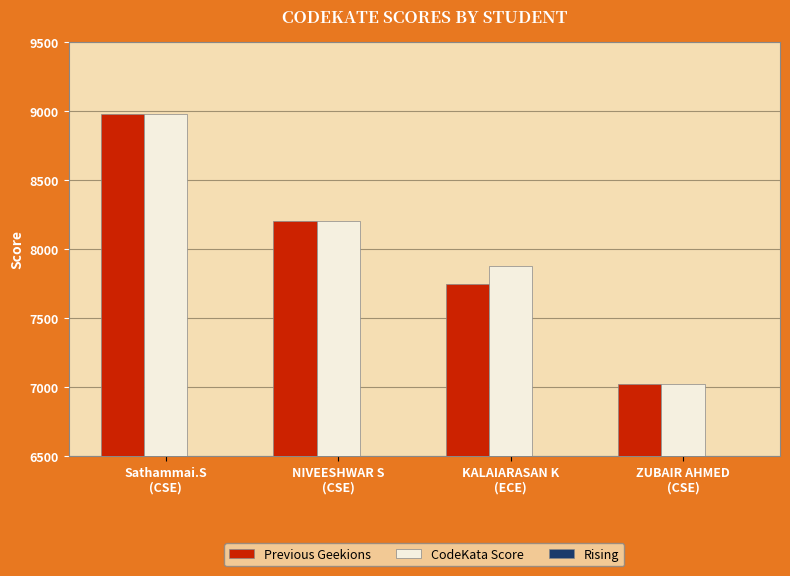

How many Previous Geekions values are between 7750 and 8980?

3